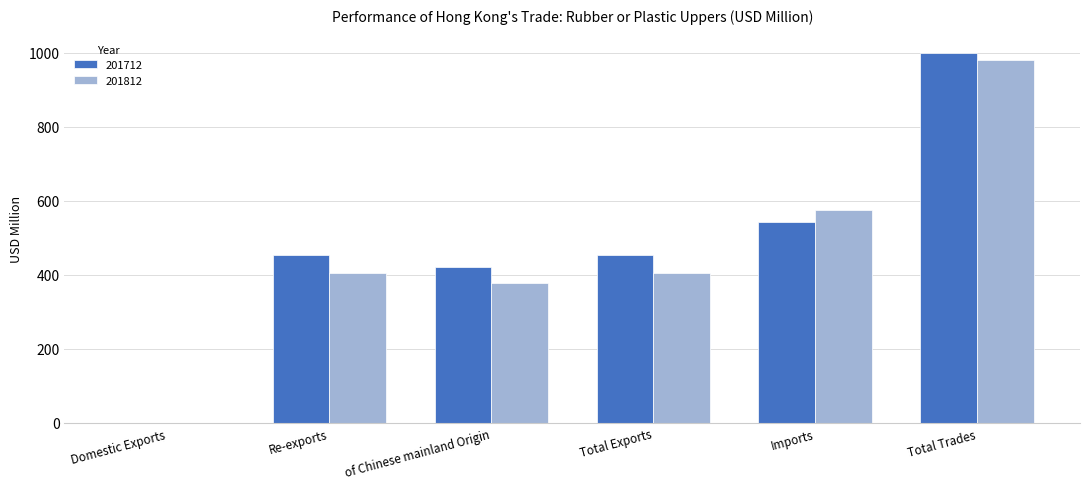

Read the 201812 value at Total Trades.

981.6